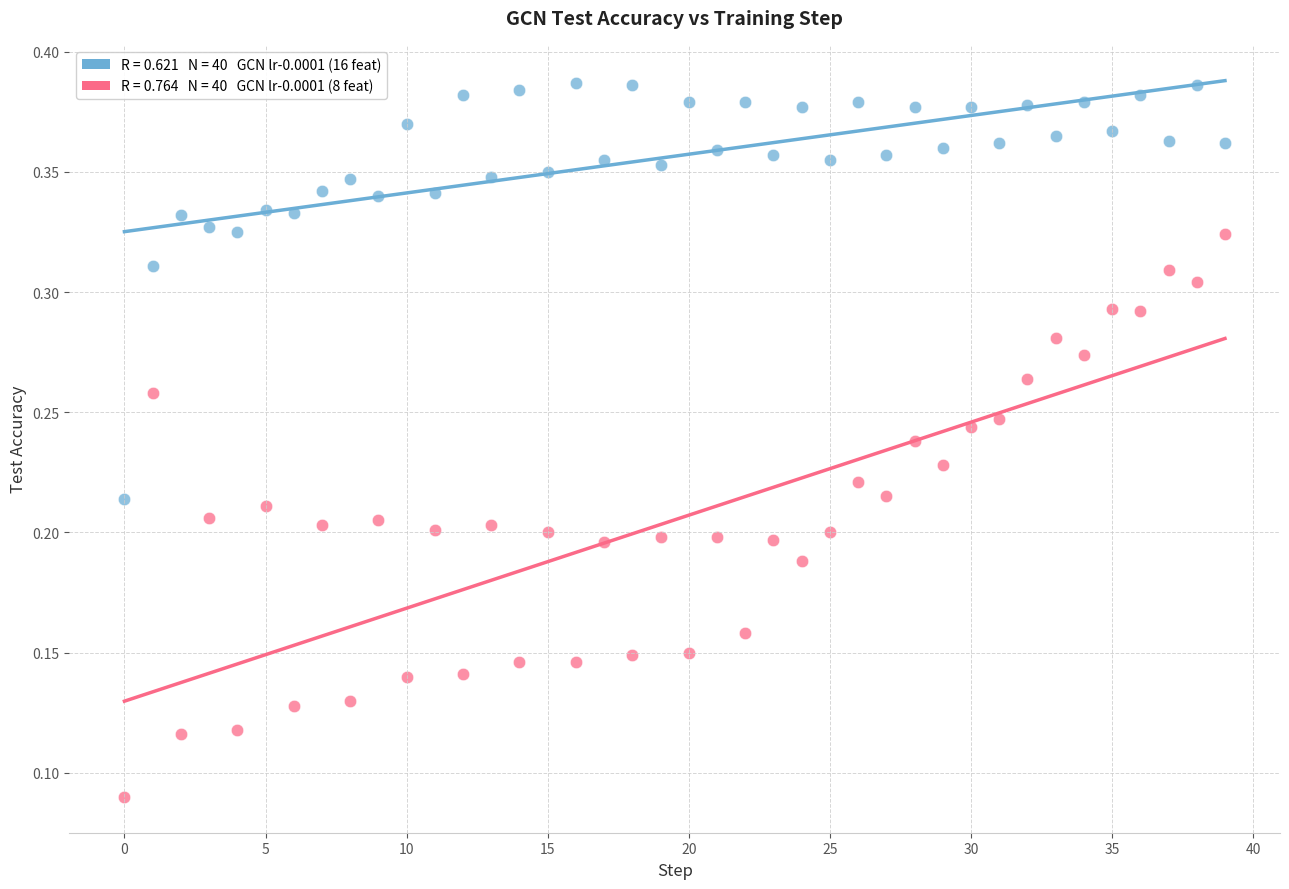

Count the number of points in this scatter plot.

80